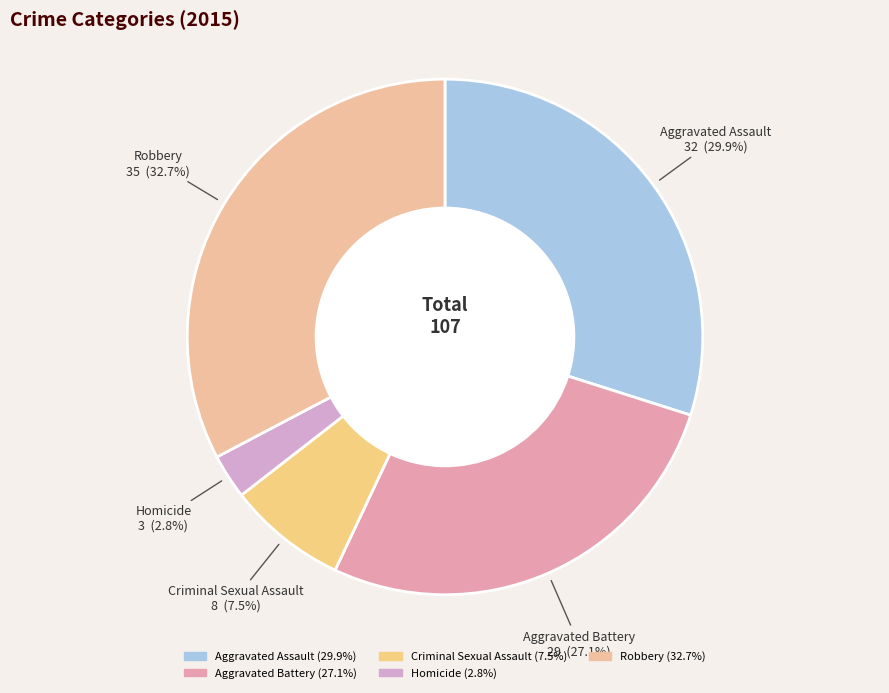

What is the smallest slice in the pie chart?

Homicide